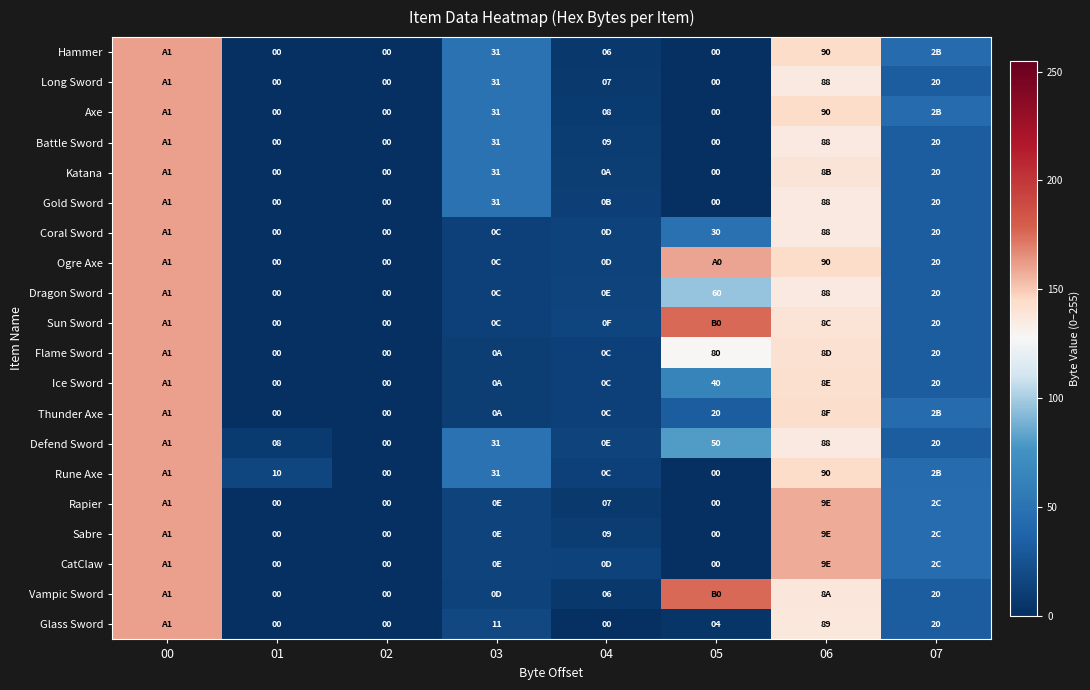

What is the difference between the Long Sword values at 03 and 05?

31